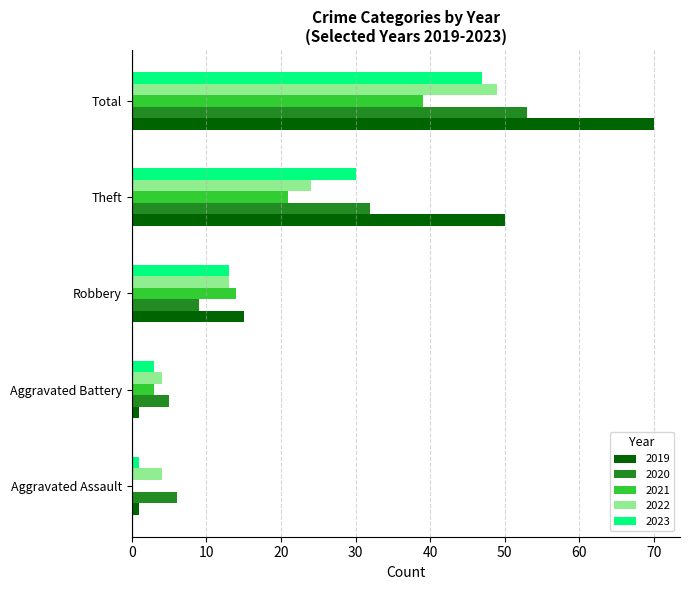

What is the sum of all 2023 values?

94